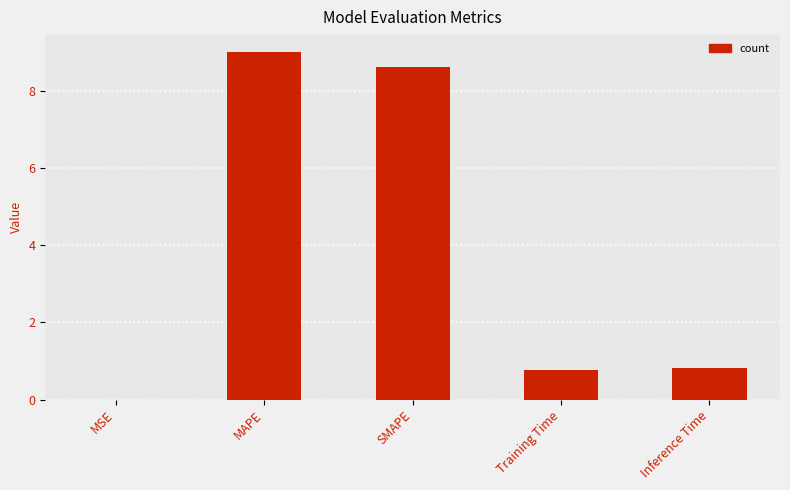

What is the average value?

3.8